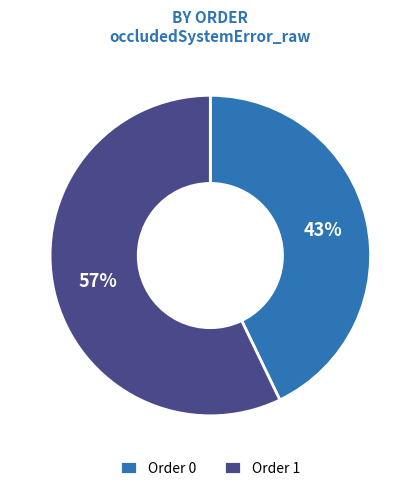

What is the majority slice?

Order 1